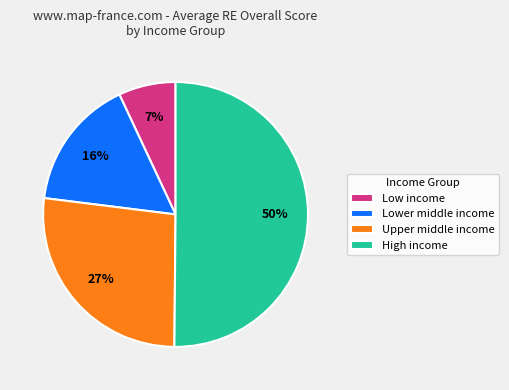

What is the majority slice?

High income